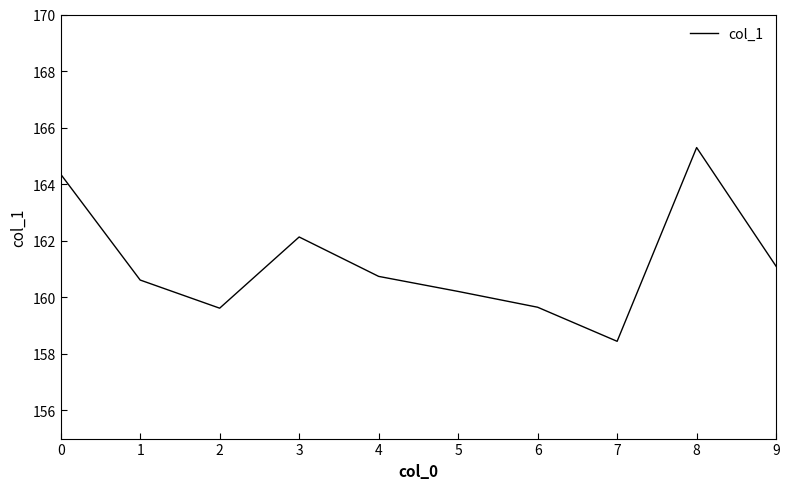

What is the ratio of the value at 3 to the value at 0?

1.0